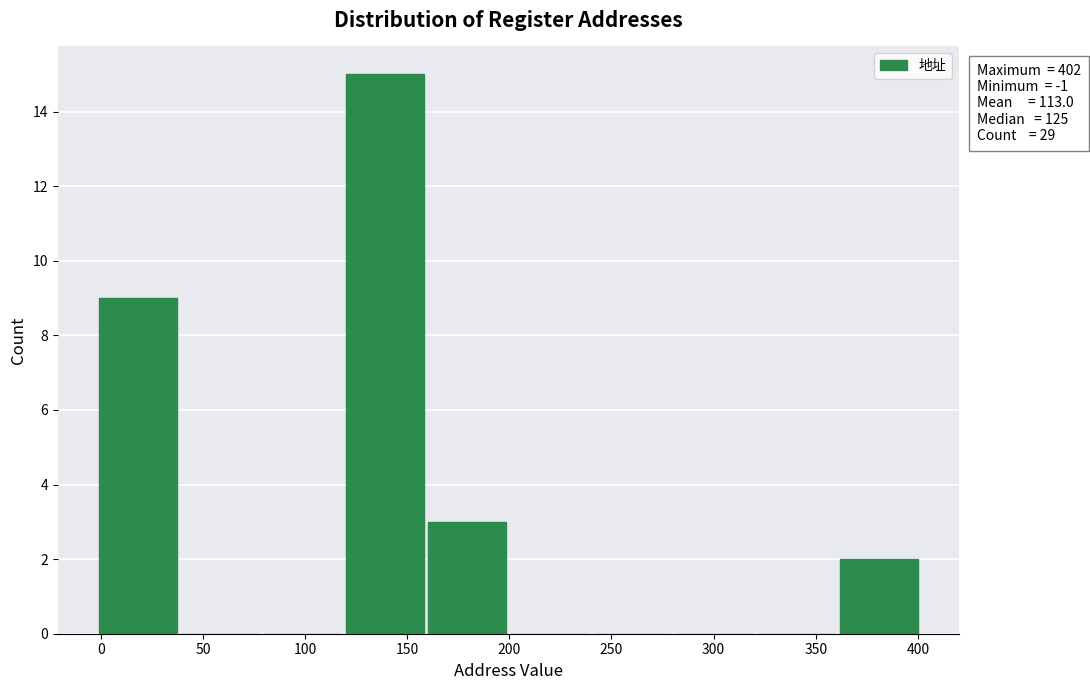

Over which range of the x-axis is the bar tallest?

120 to 160